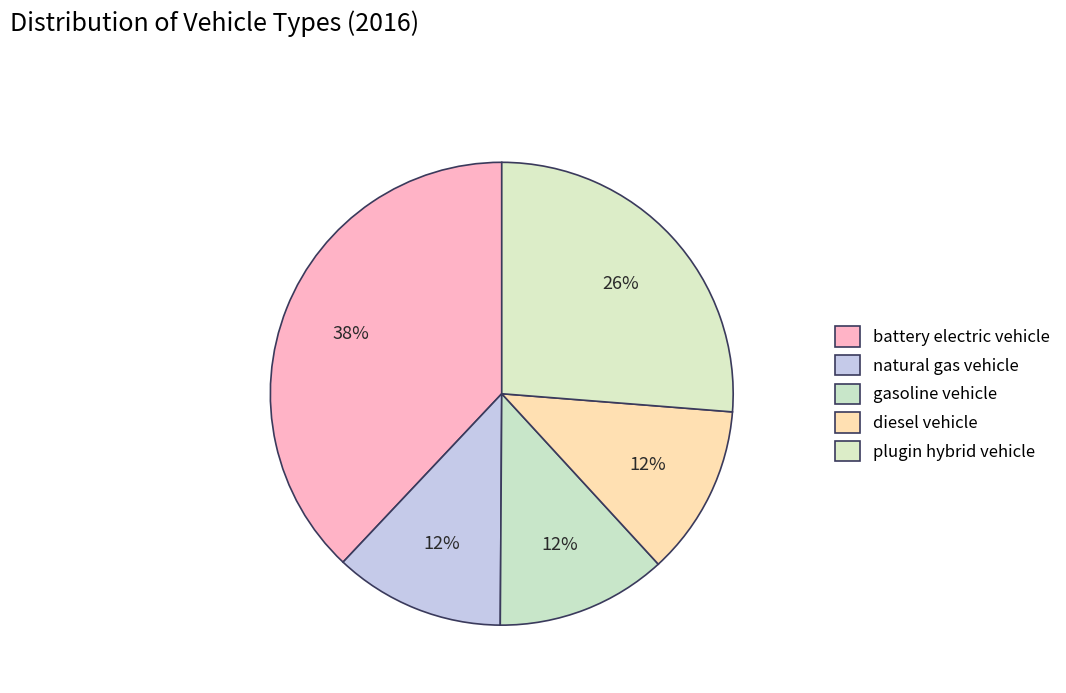

Which slice is the smallest?

natural gas vehicle